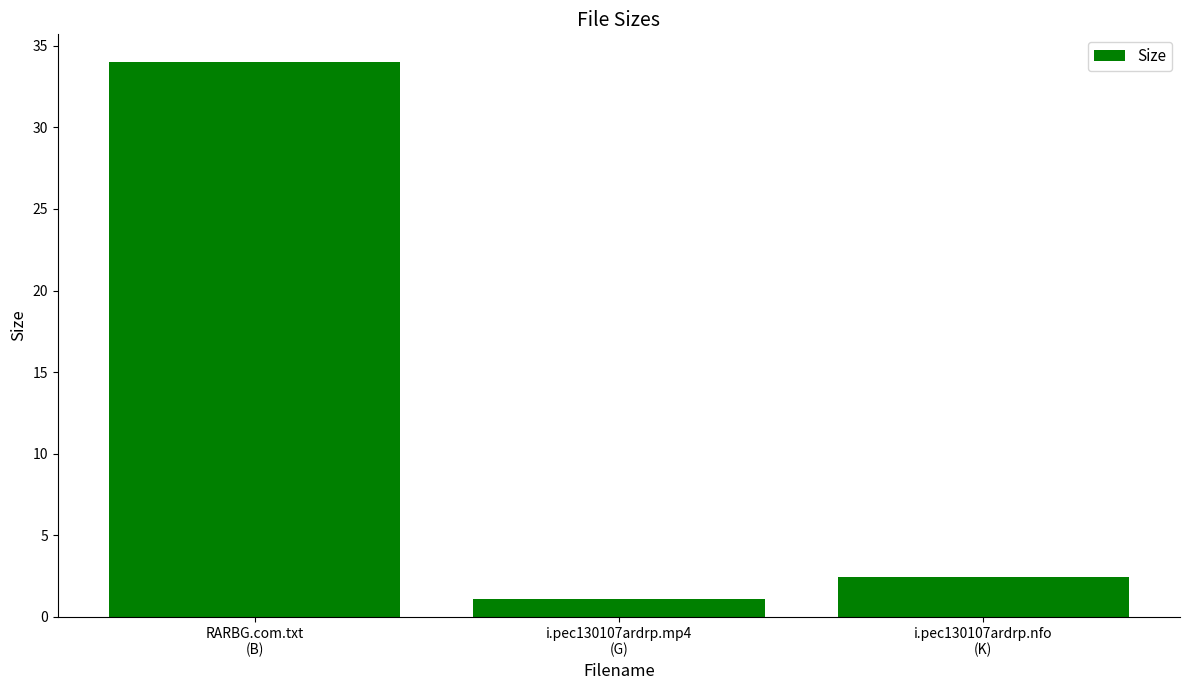

The value at RARBG.com.txt
(B) is 17.8. True or false?

False